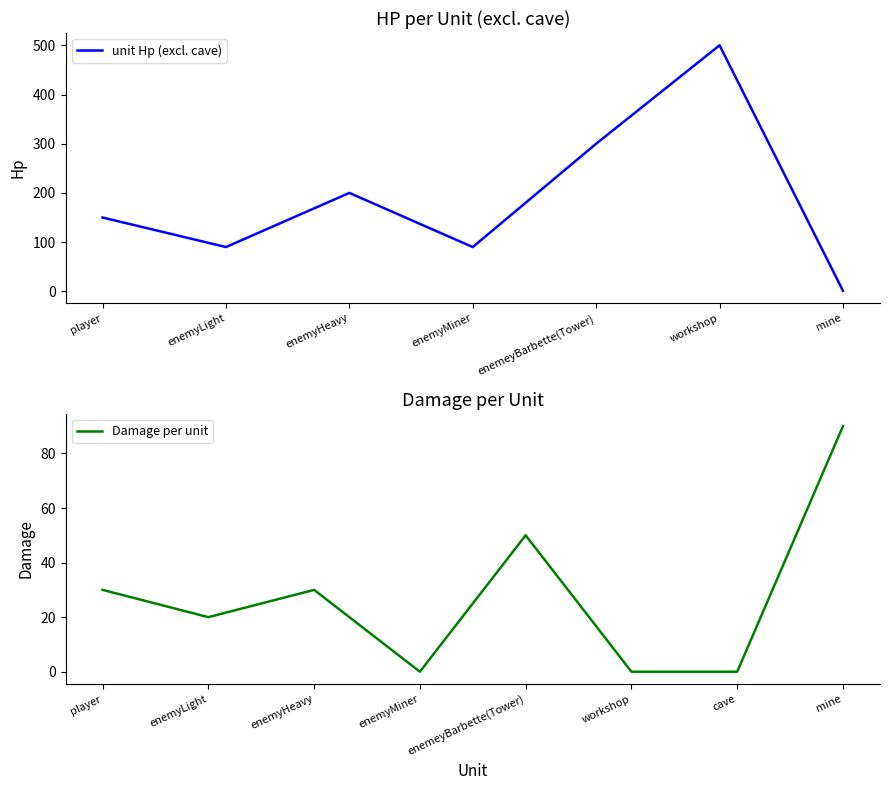

Count the values in the range 0 to 50.

7